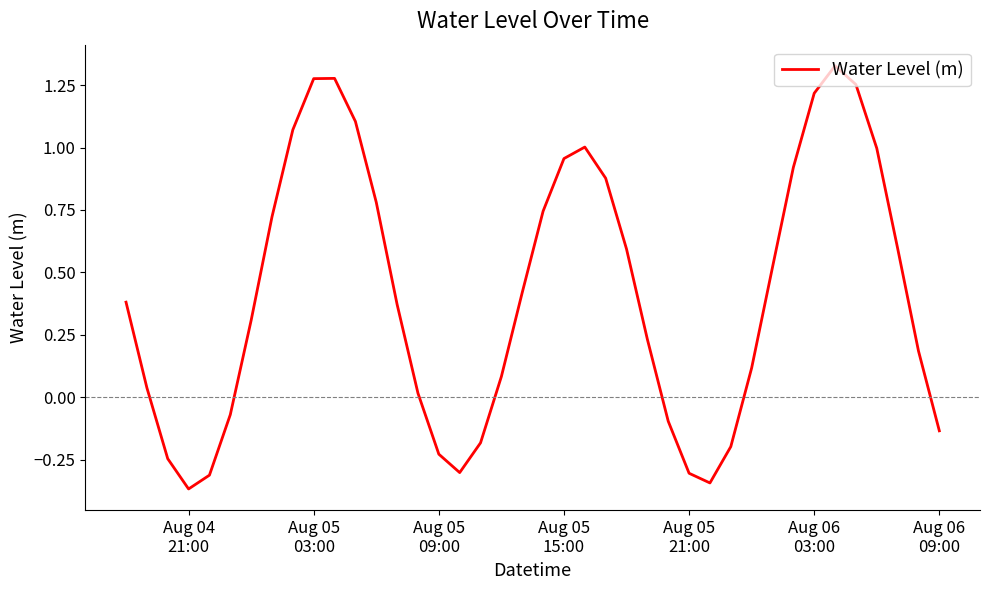

What is the difference between the maximum and minimum values?

1.7